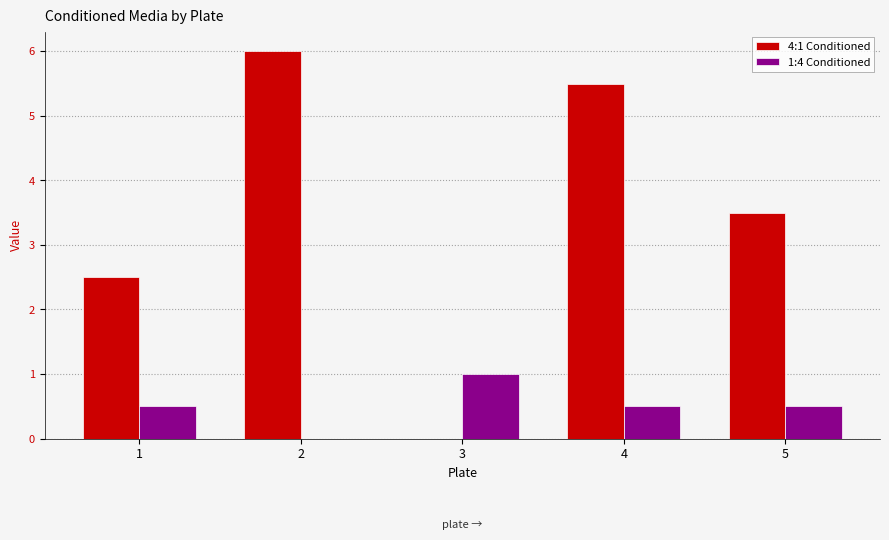

Are the bars horizontal?

No